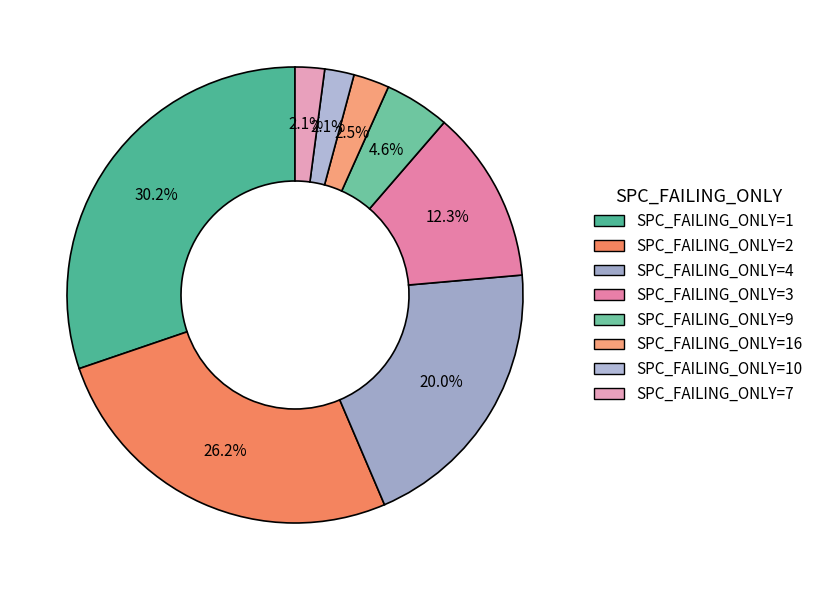

To the nearest percent, what is the difference between the largest and smallest slice percentages?

28%